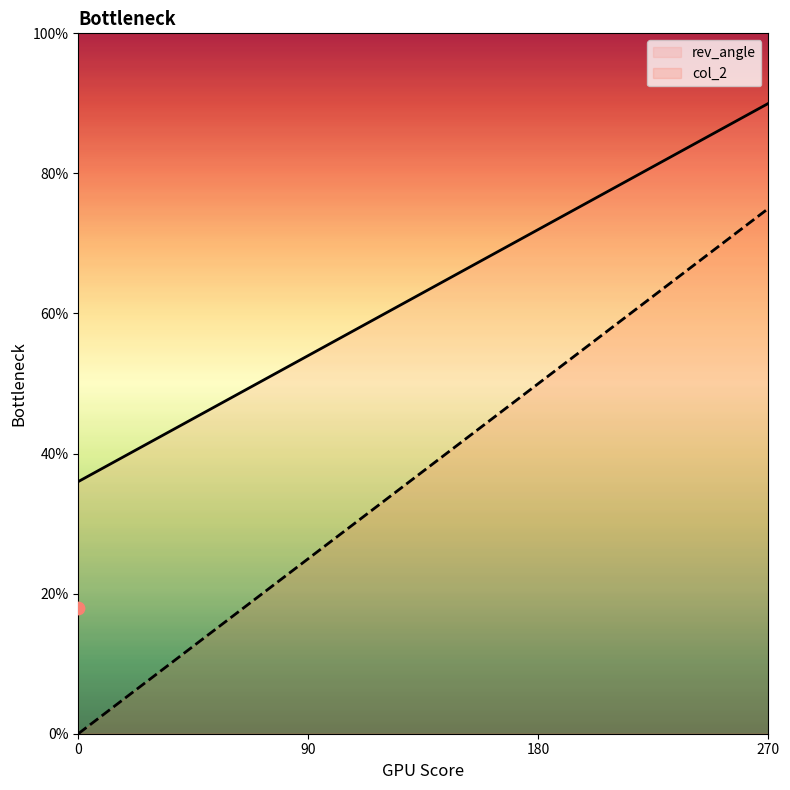

Which series reaches the maximum Y coordinate?

rev_angle